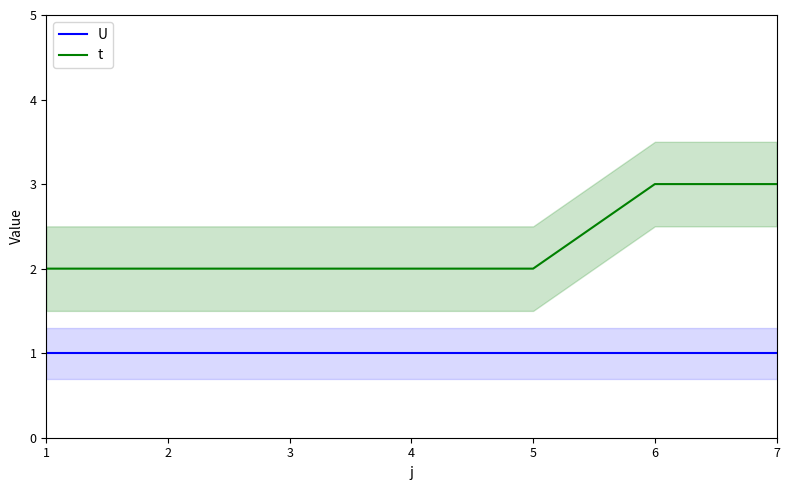

At how many categories does at least one series exceed 2?

2